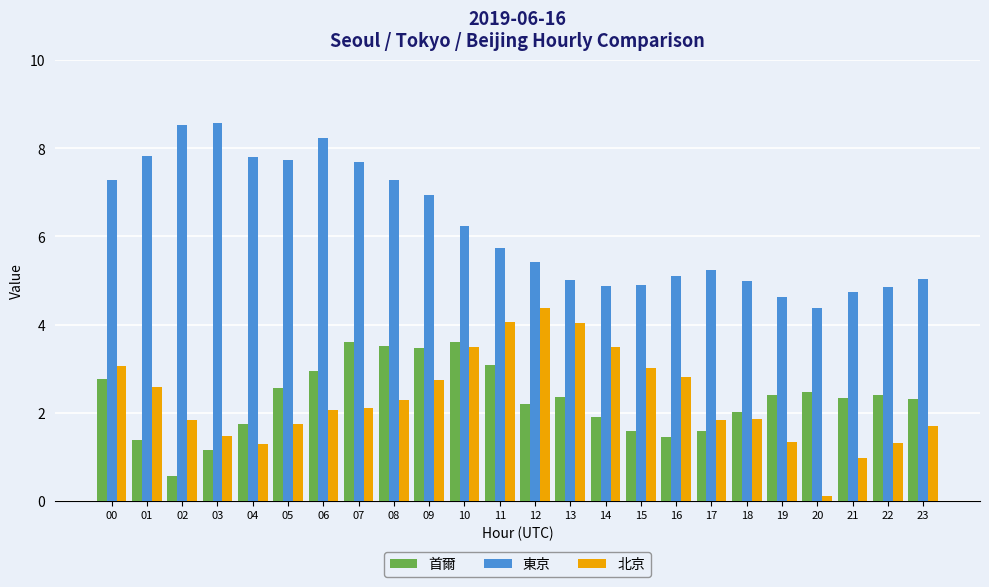

What is the total value across all series at 17?

8.7